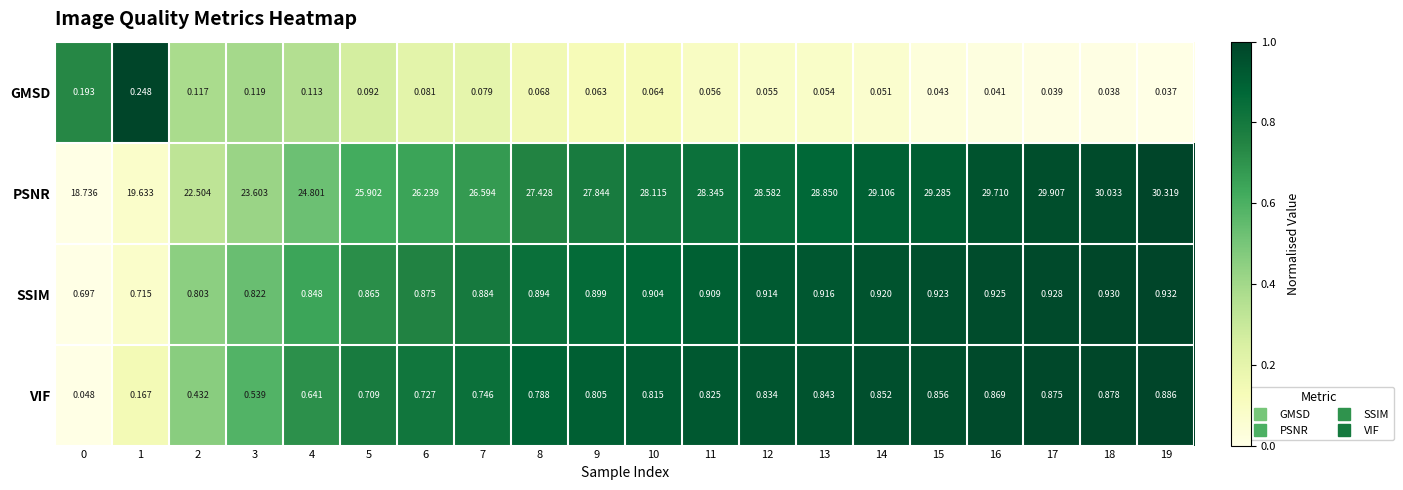

List the series in order of their peak value, lowest first.

GMSD, VIF, SSIM, PSNR